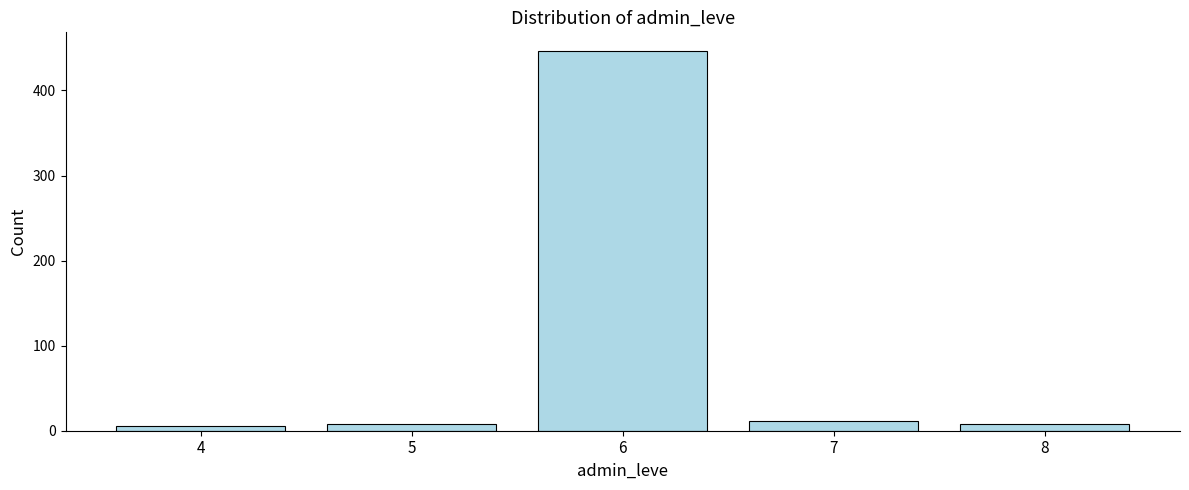

Reading left to right, list all the values displayed in this chart.

5	8	446	12	8